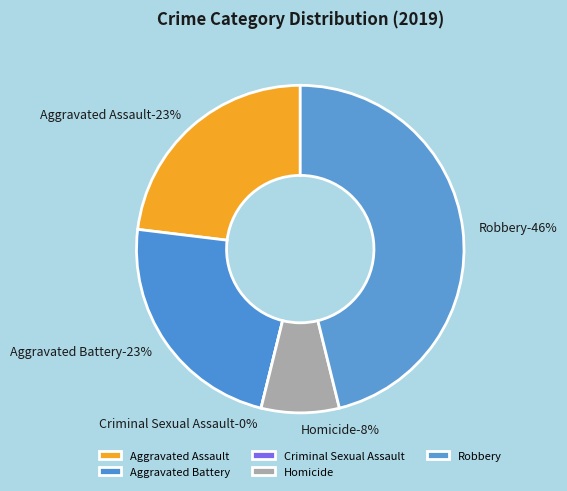

Between Homicide and Criminal Sexual Assault, which is larger?

Homicide